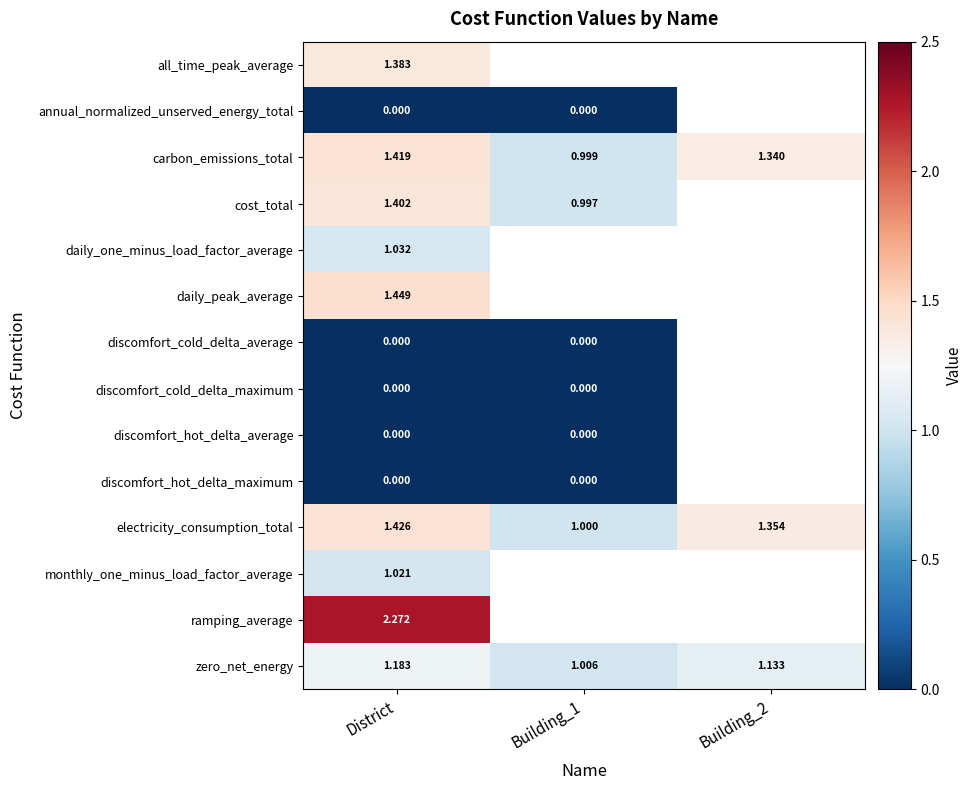

Which category has the highest value across all series?

District